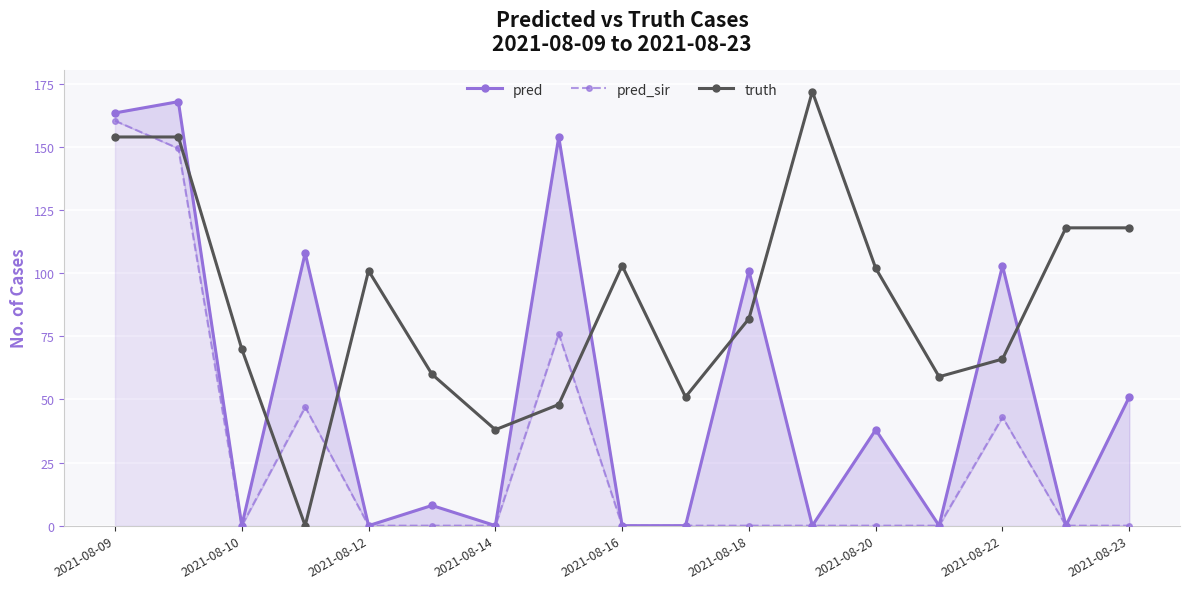

What is the maximum value for truth?

172